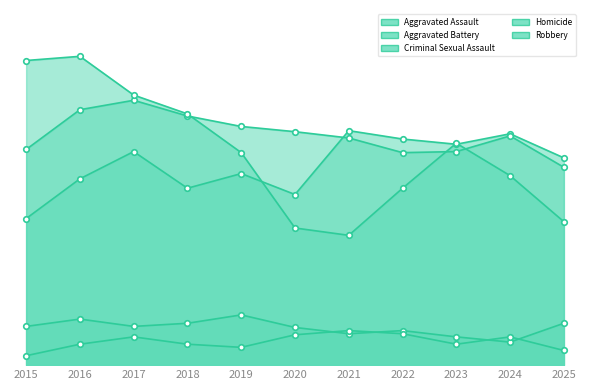

How many lines are shown in the chart?

5